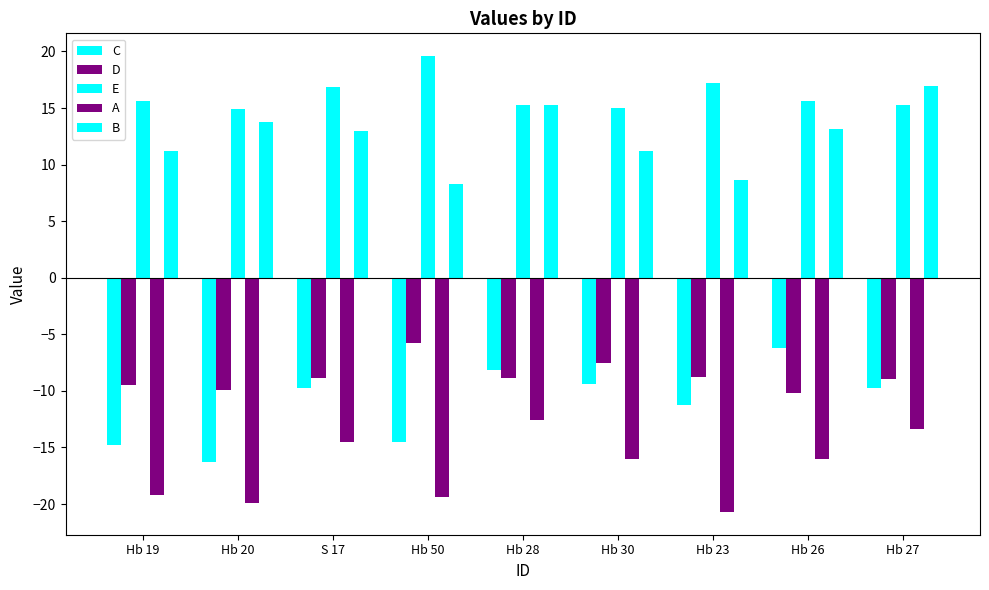

What is the approximate value of A at Hb 27?

-13.4